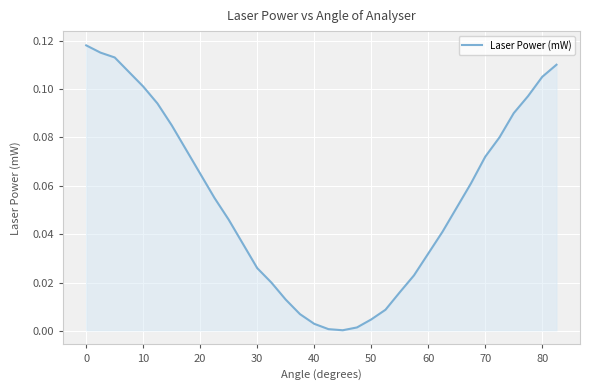

The chart shows a value of 0.2 at 0. True or false?

False